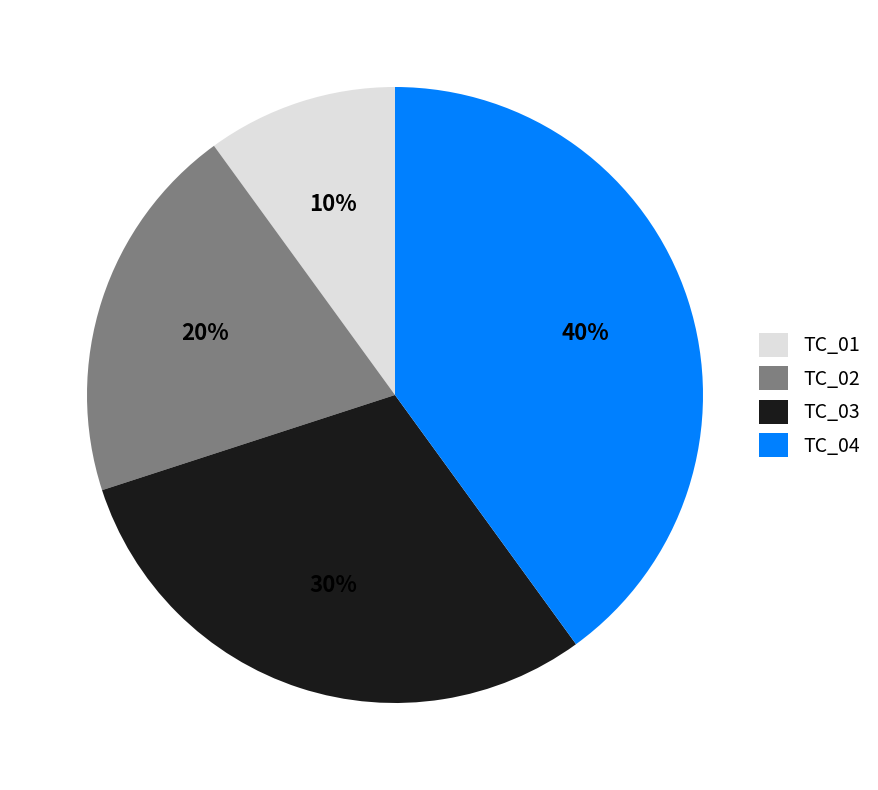

How many slices are in this pie chart?

4